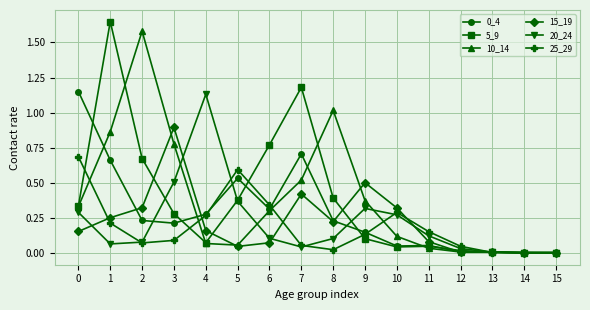

Between 1 and 11, which series saw the biggest shift?

5_9